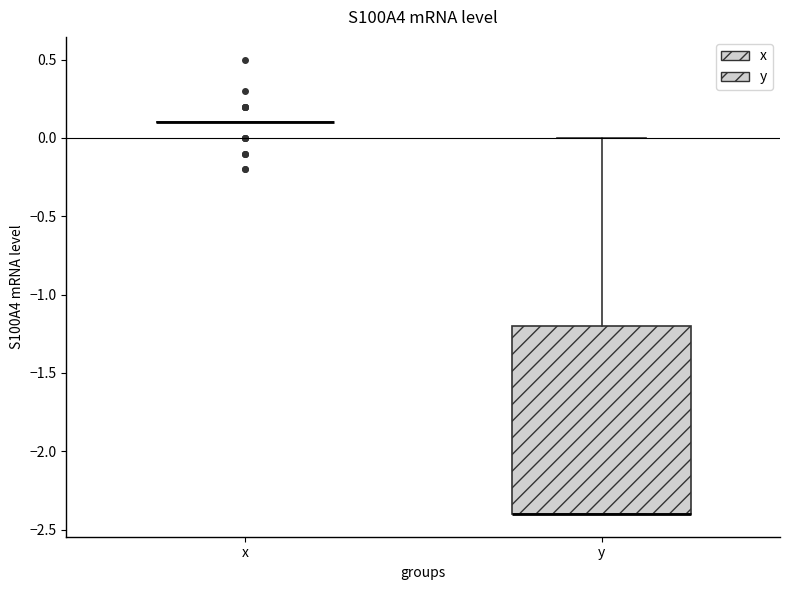

Reading left to right, read every box against the y-axis: the position of its median line, the range the box covers, and the ends of its whiskers. The values are not printed on the chart, so give them approximately, as read against the axis.

x: box collapsed to a line at 0.1, whiskers 0.1 to 0.1
y: median -2.4 (drawn on the box's lower edge), box -2.4 to -1.2, whiskers -2.4 to 0.0